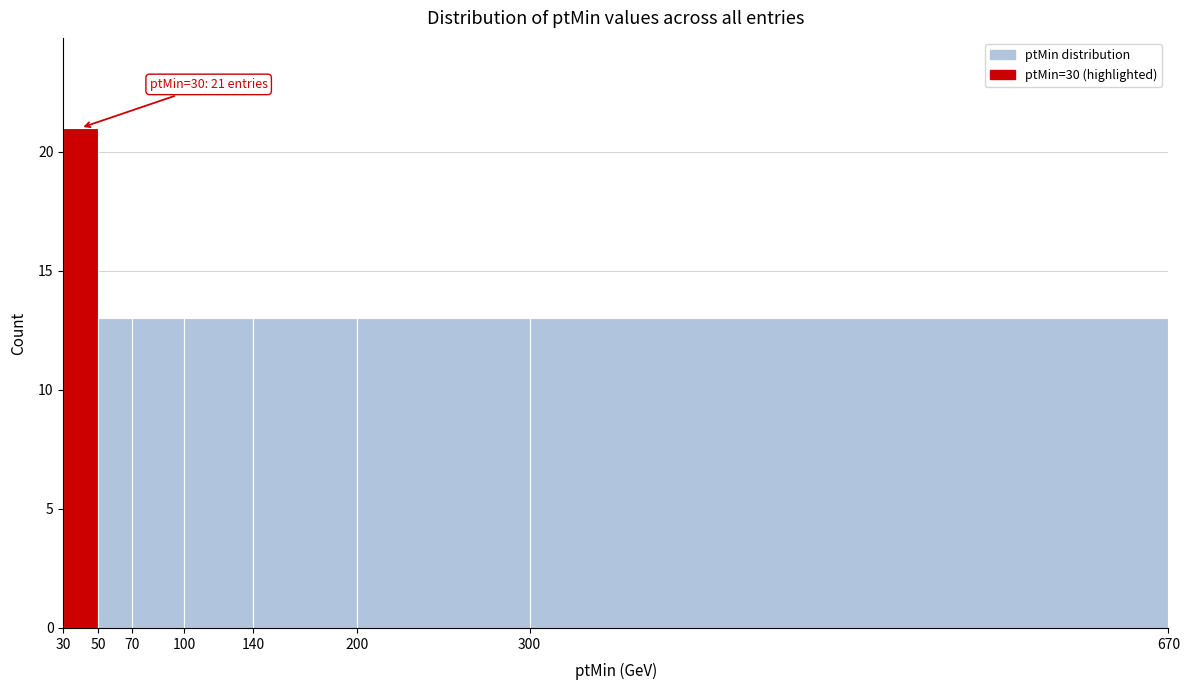

Which range on the x-axis has the tallest bar?

30 to 50